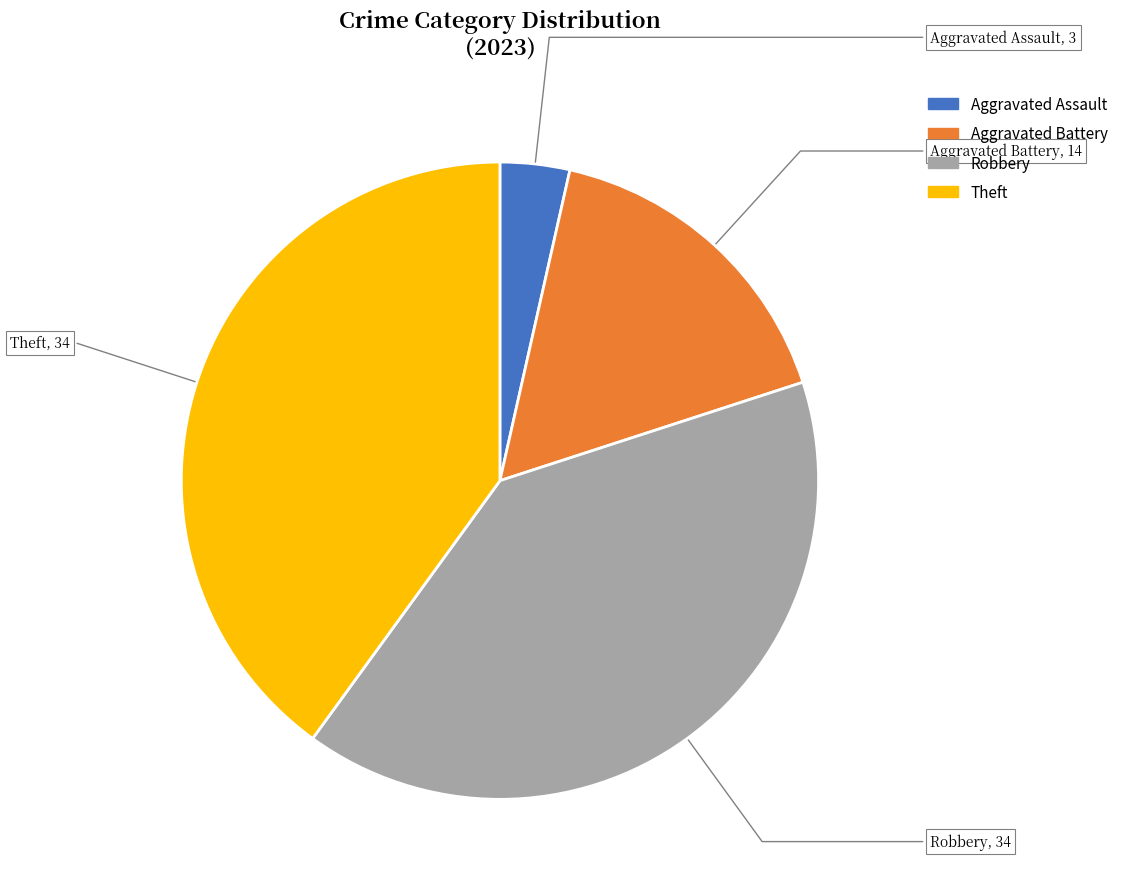

Between Robbery and Aggravated Battery, which is larger?

Robbery